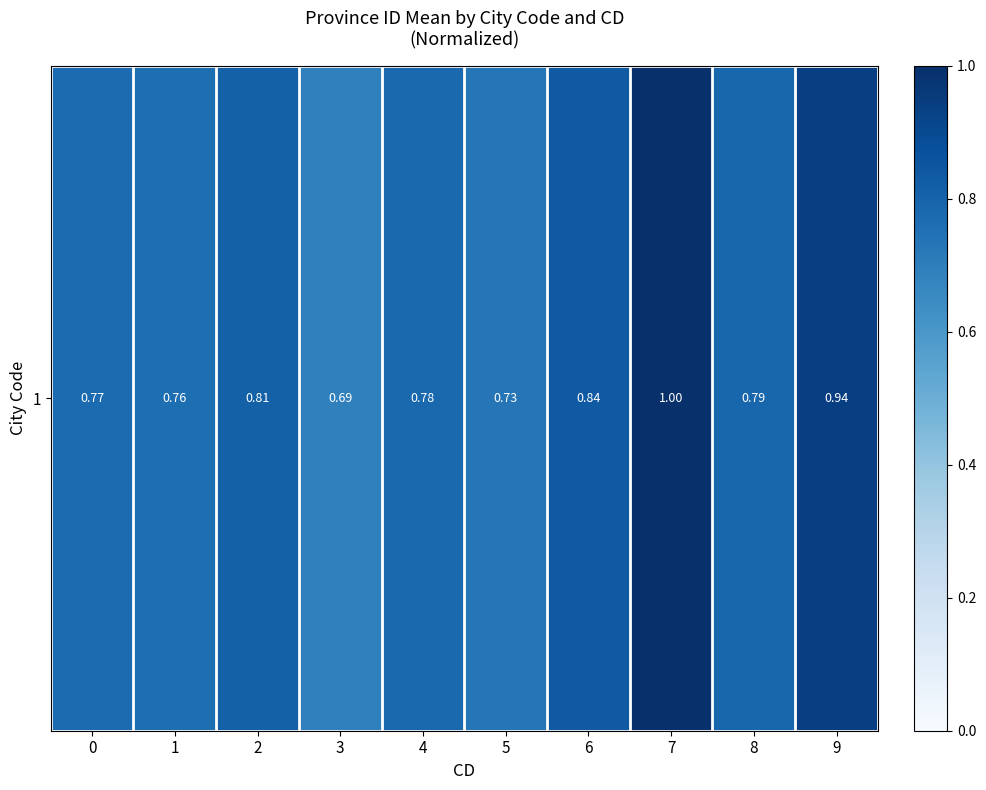

Which category has the lowest value across all series?

3